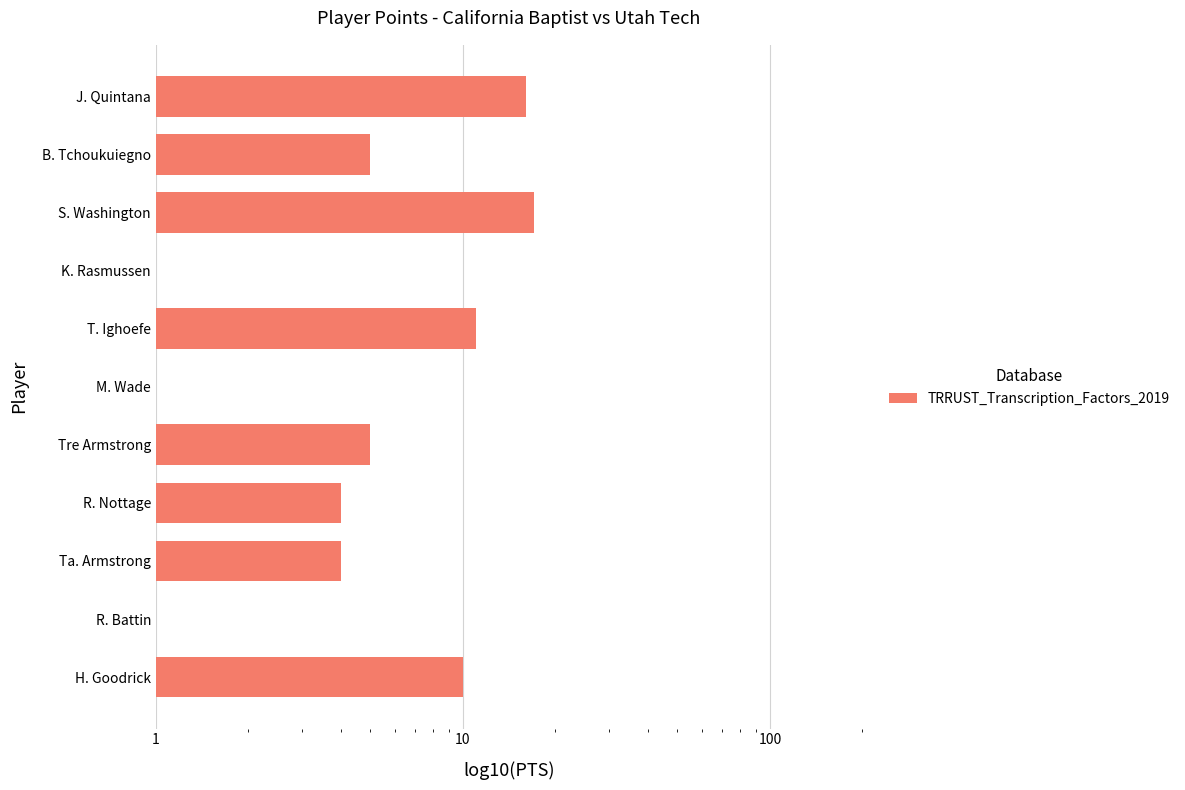

Between Ta. Armstrong and S. Washington, which is larger?

S. Washington